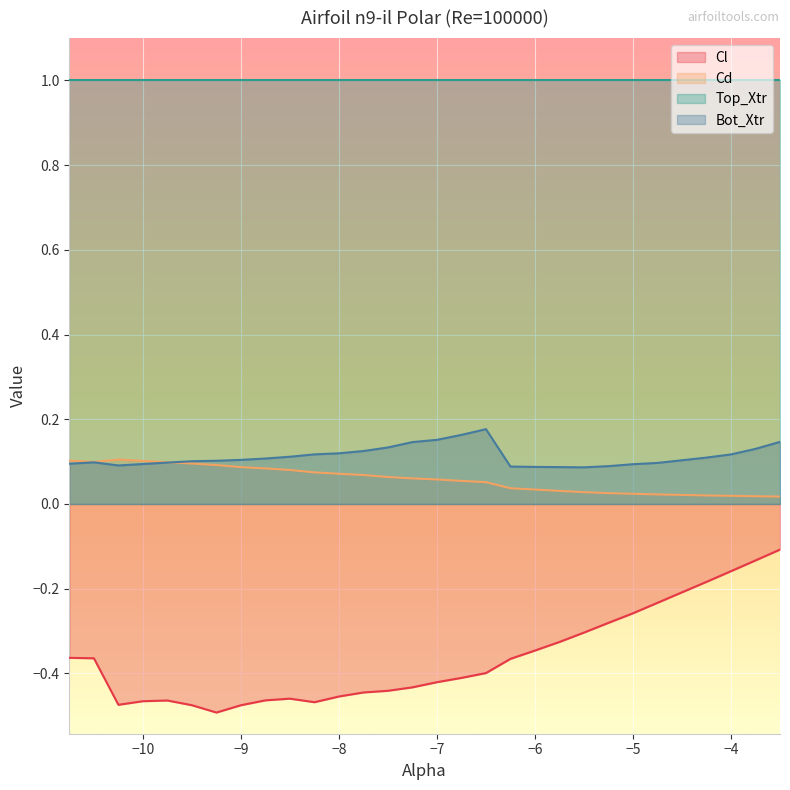

How many Bot_Xtr values are between 0 and 1?

30